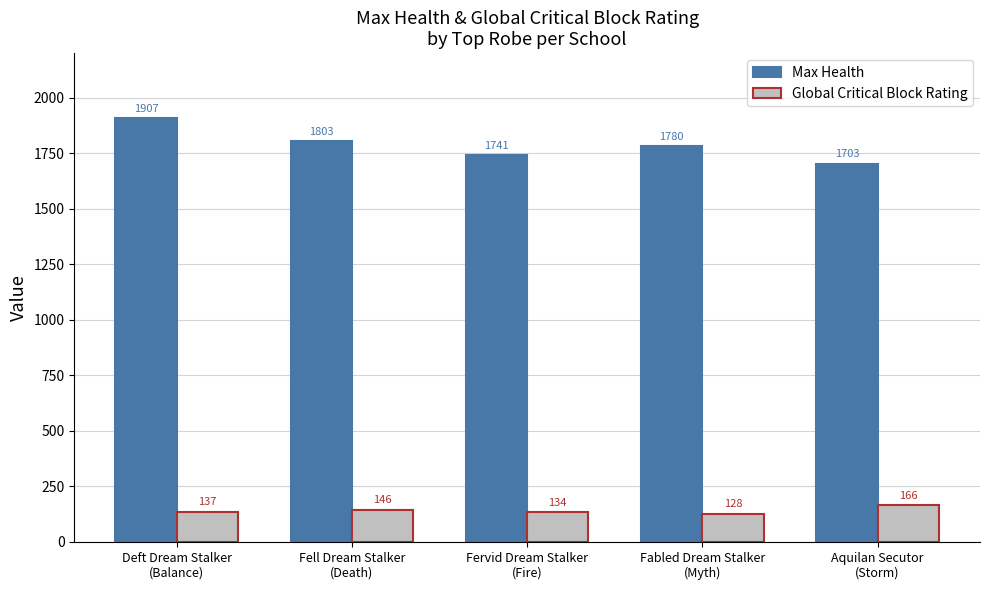

How many Max Health values are between 1741 and 1803?

3